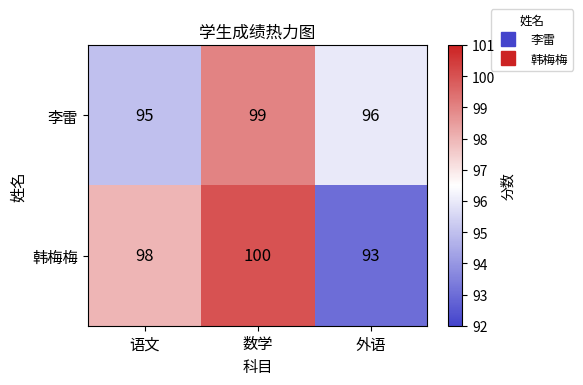

How many series are shown in this chart?

2